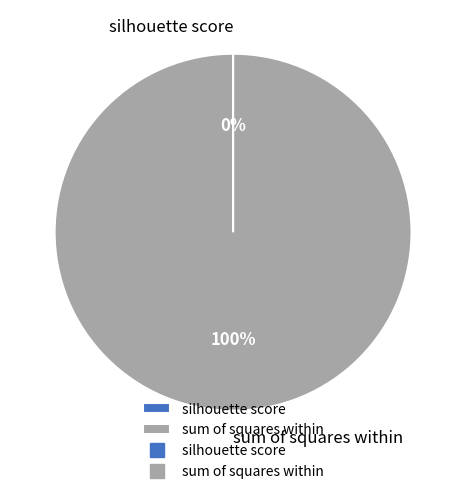

To the nearest percent, what is the difference between the largest and smallest slice percentages?

100%